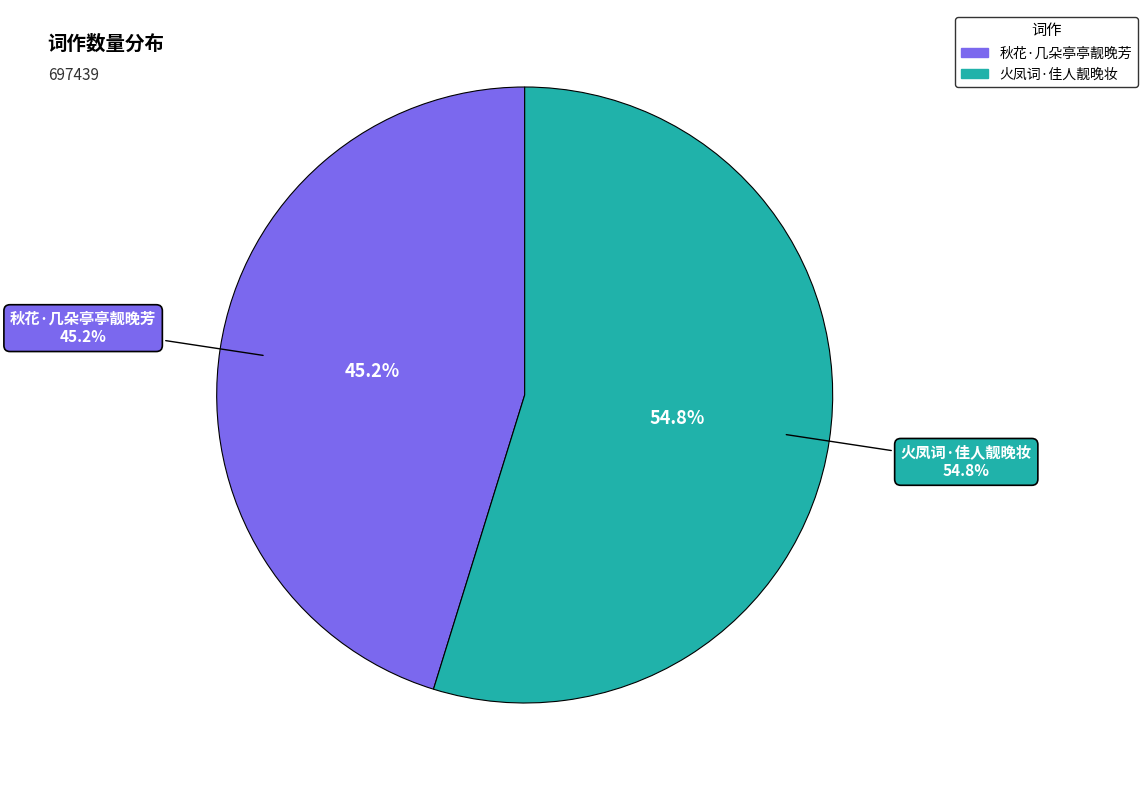

What is the majority slice?

火凤词·佳人靓晚妆